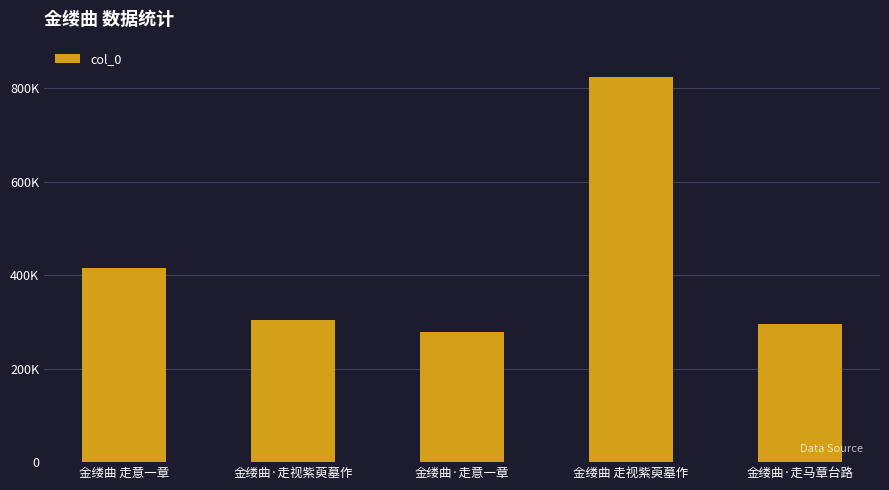

Are the bars horizontal?

No